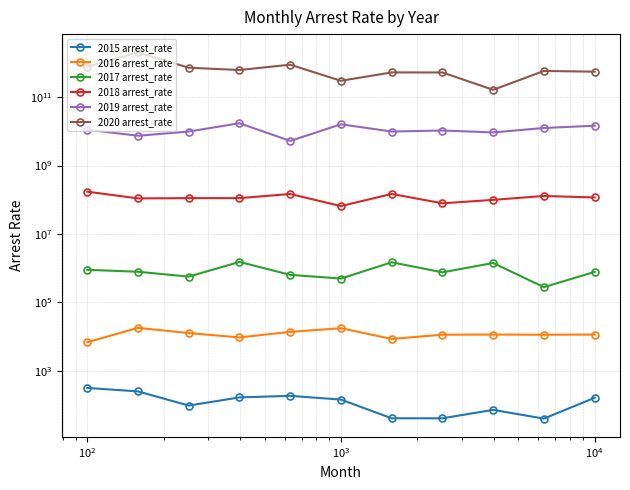

What is the maximum value for 2020 arrest_rate?

2030000000000.0